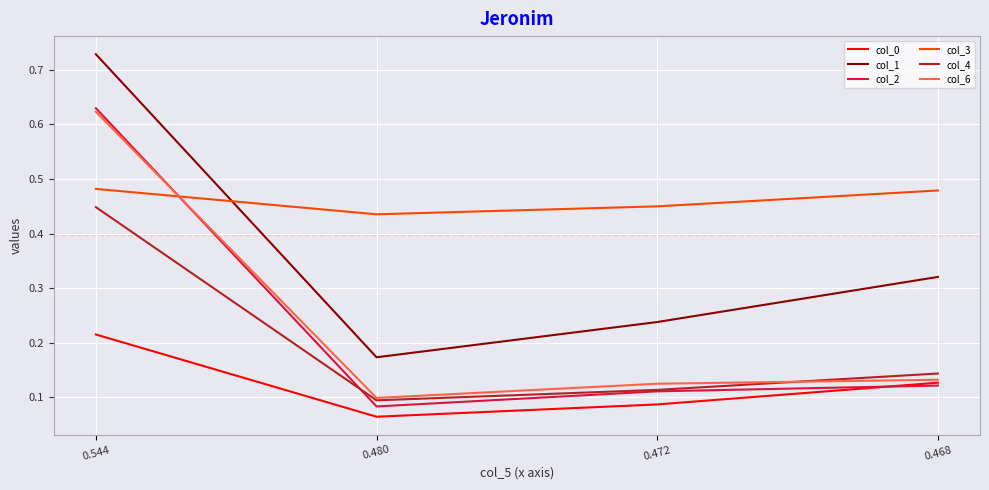

Rank the categories by col_6 value from lowest to highest.

0.480, 0.472, 0.468, 0.544